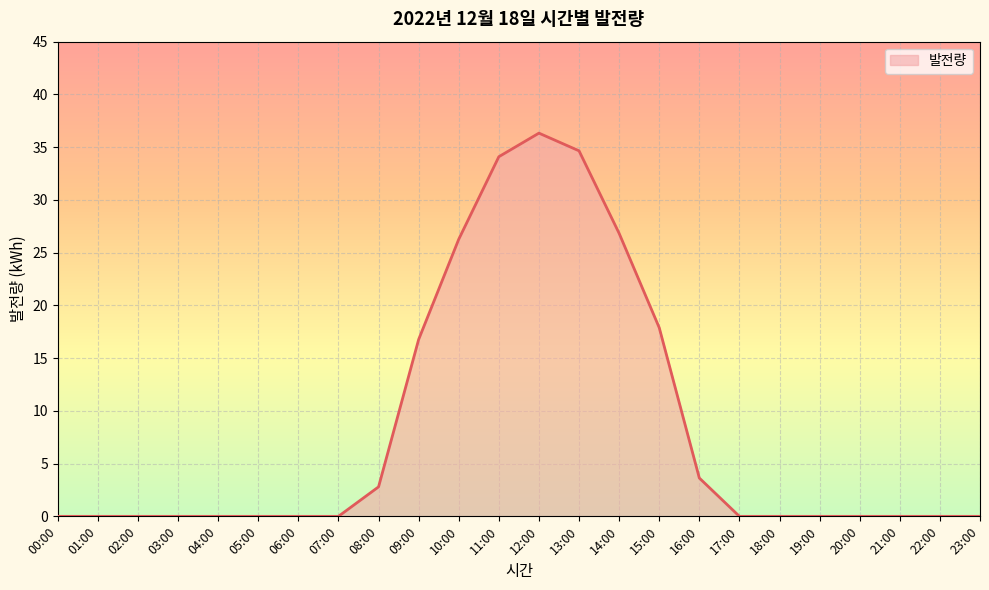

Reading left to right, transcribe all the data shown in this chart.

0.0	0.0	0.0	0.0	0.0	0.0	0.0	0.0	2.8	16.8	26.3	34.1	36.3	34.7	26.8	17.9	3.6	0.0	0.0	0.0	0.0	0.0	0.0	0.0